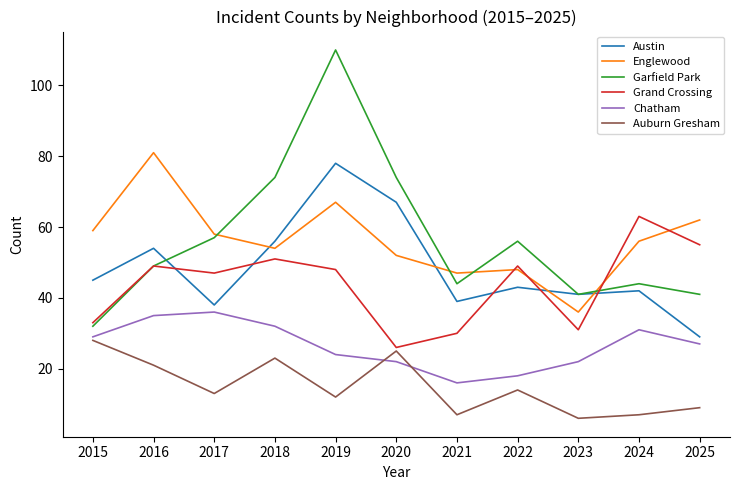

Which series has the largest range (max minus min)?

Garfield Park